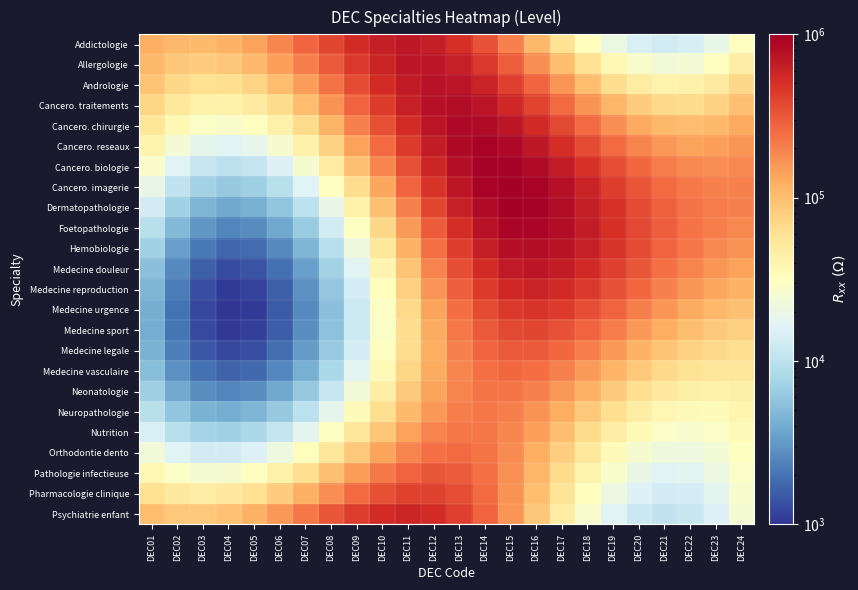

Which has a higher value, DEC05 or DEC15?

DEC15